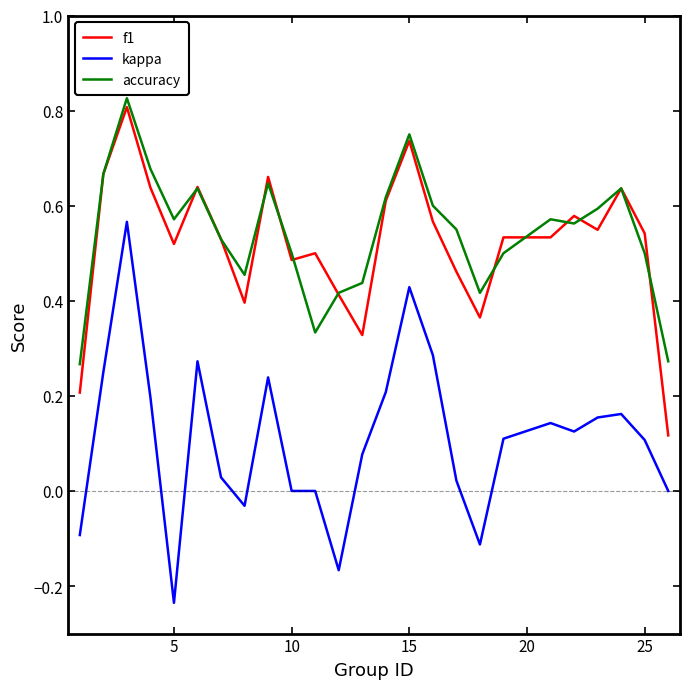

Which series has the widest spread of values?

kappa